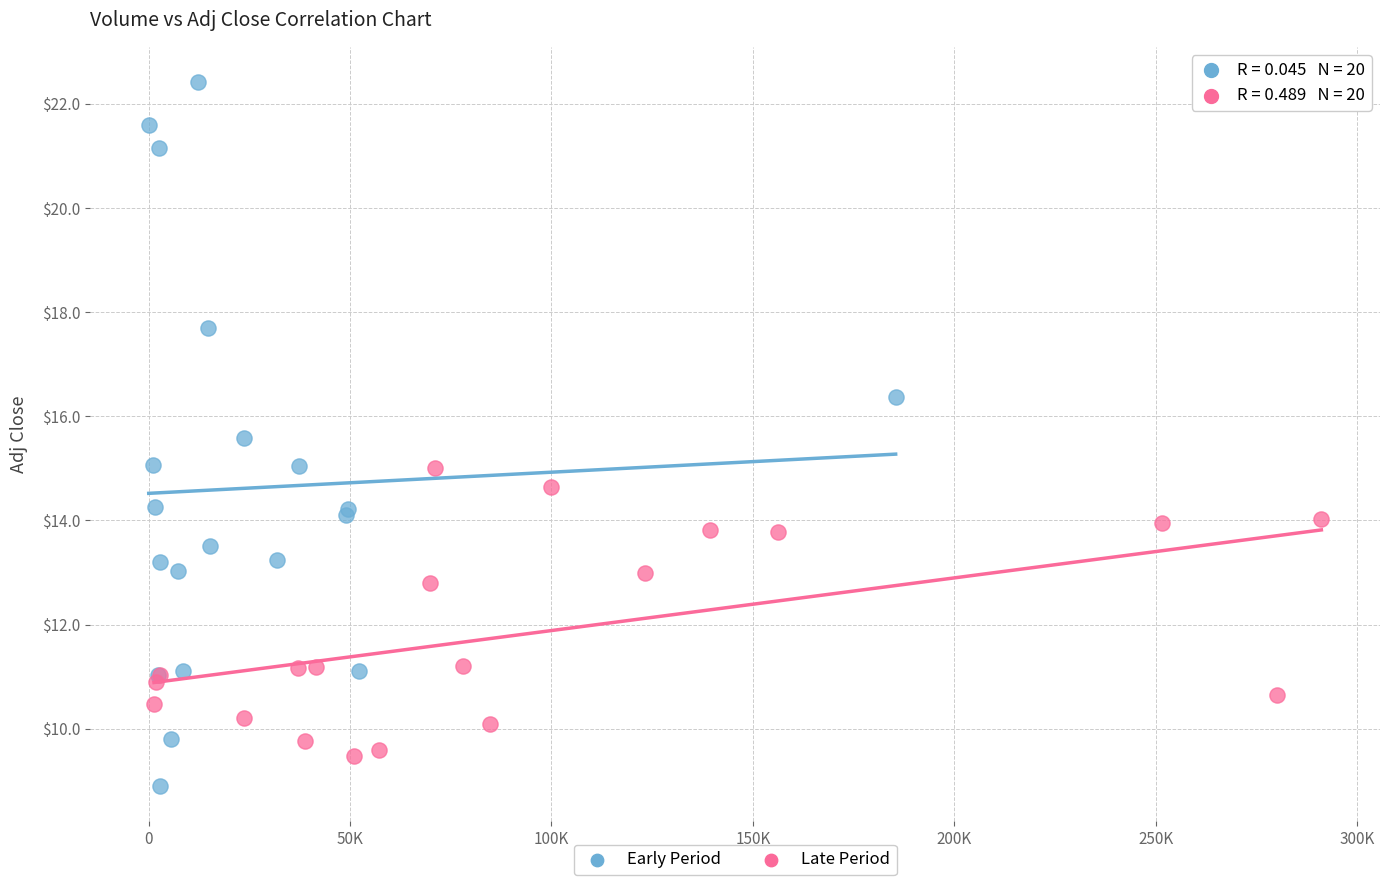

What are all the series names shown in the legend?

Early Period, Late Period